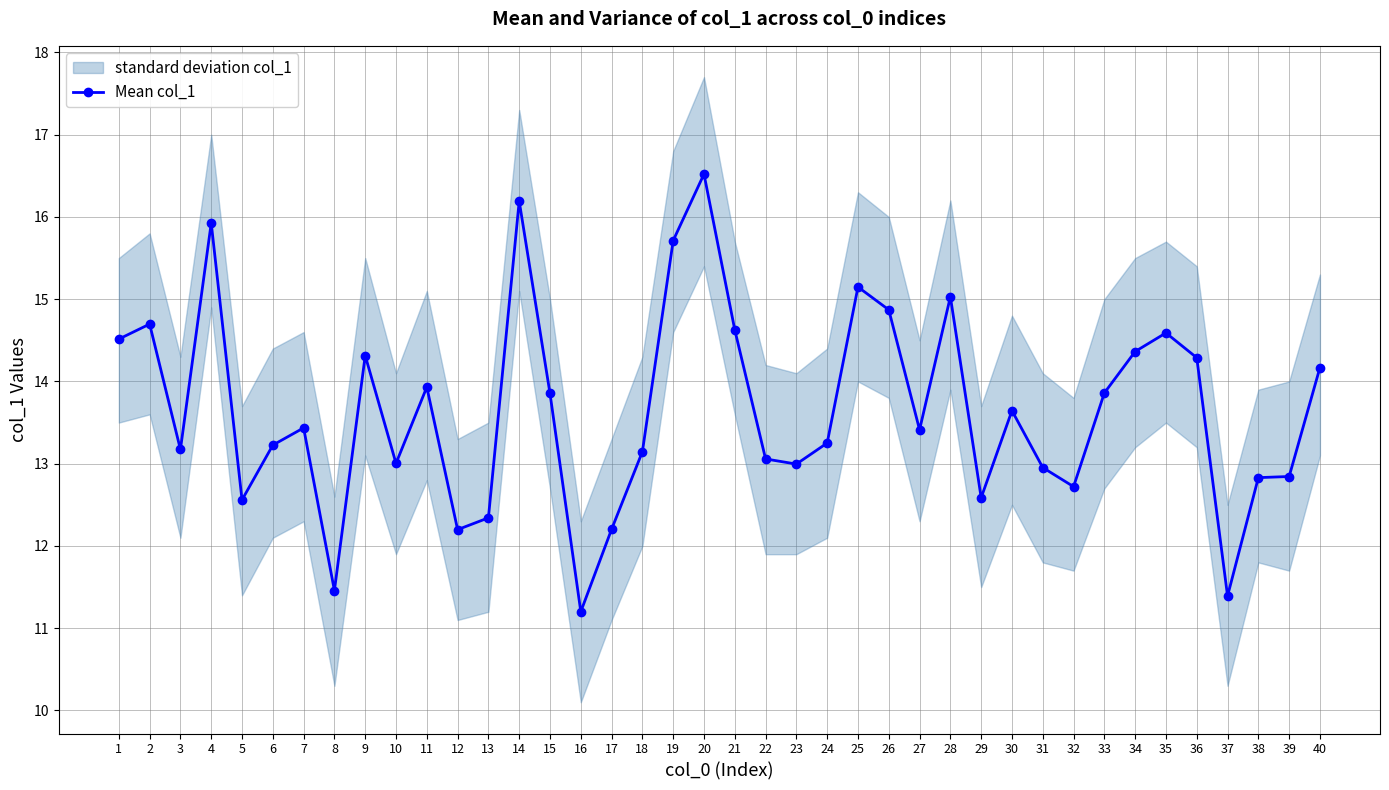

Rank the categories by value from lowest to highest.

16, 37, 8, 12, 17, 13, 5, 29, 32, 38, 39, 31, 23, 10, 22, 18, 3, 6, 24, 27, 7, 30, 15, 33, 11, 40, 36, 9, 34, 1, 35, 21, 2, 26, 28, 25, 19, 4, 14, 20